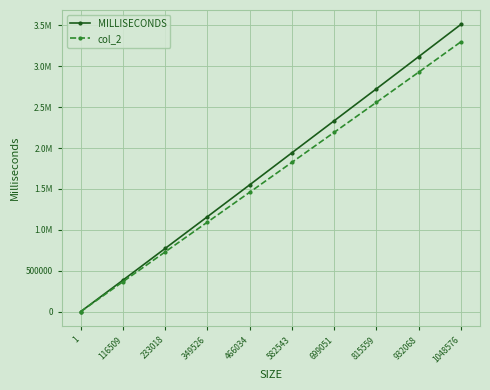

Between 932068 and 699051, which is larger?

932068